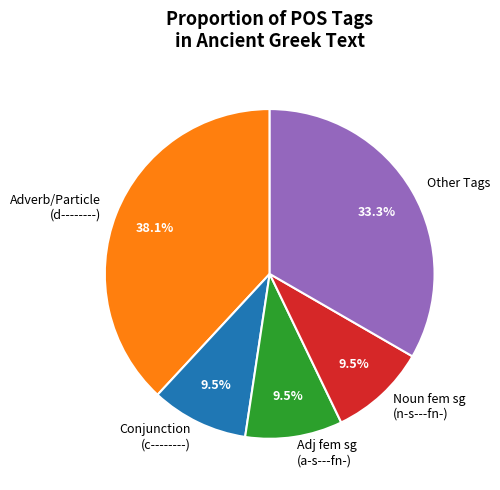

Which category has the biggest portion of the pie?

Adverb/Particle (d--------)